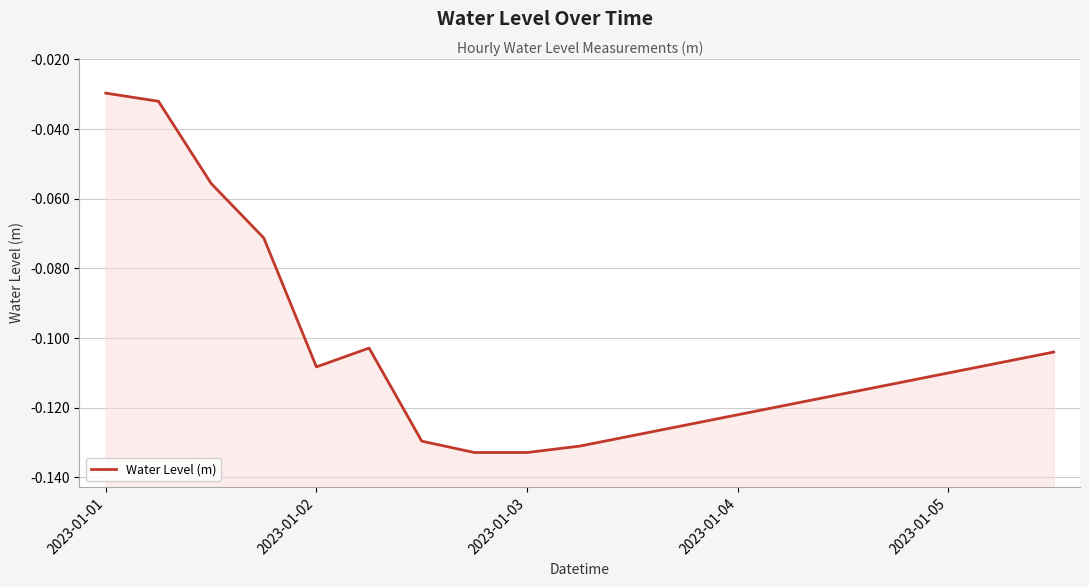

Between 2023-01-01 and 14, which is larger?

2023-01-01